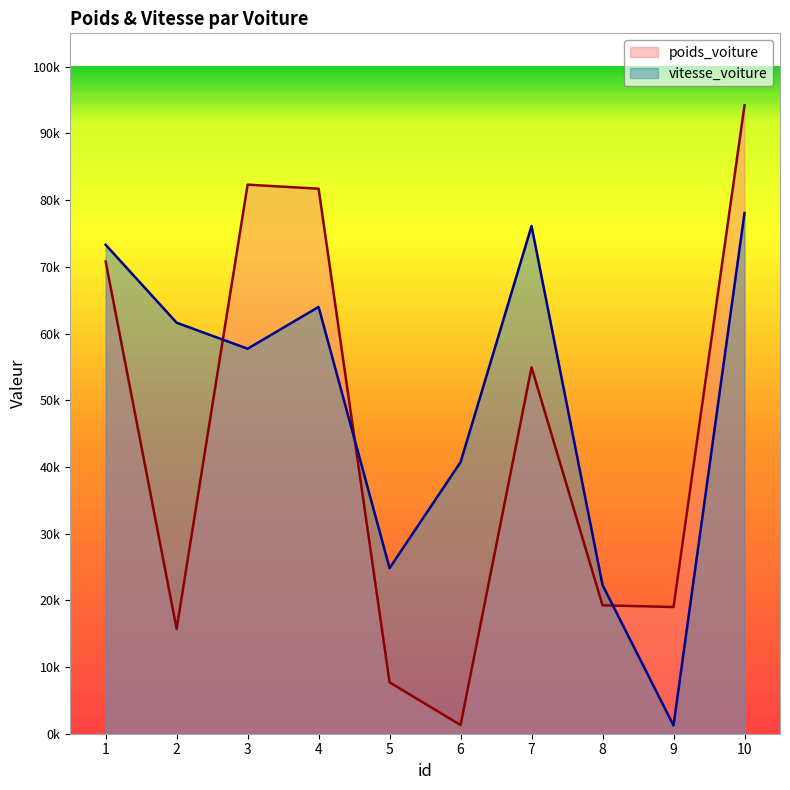

True or false: poids_voiture and vitesse_voiture intersect in this chart.

True